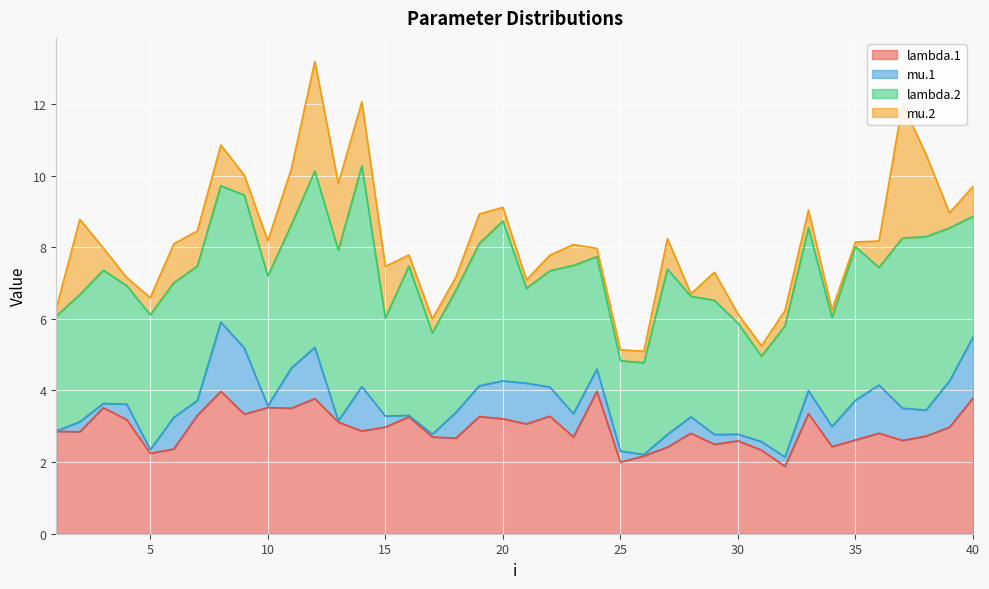

What is the difference between the maximum and second lowest values in the mu.2 series?

3.6